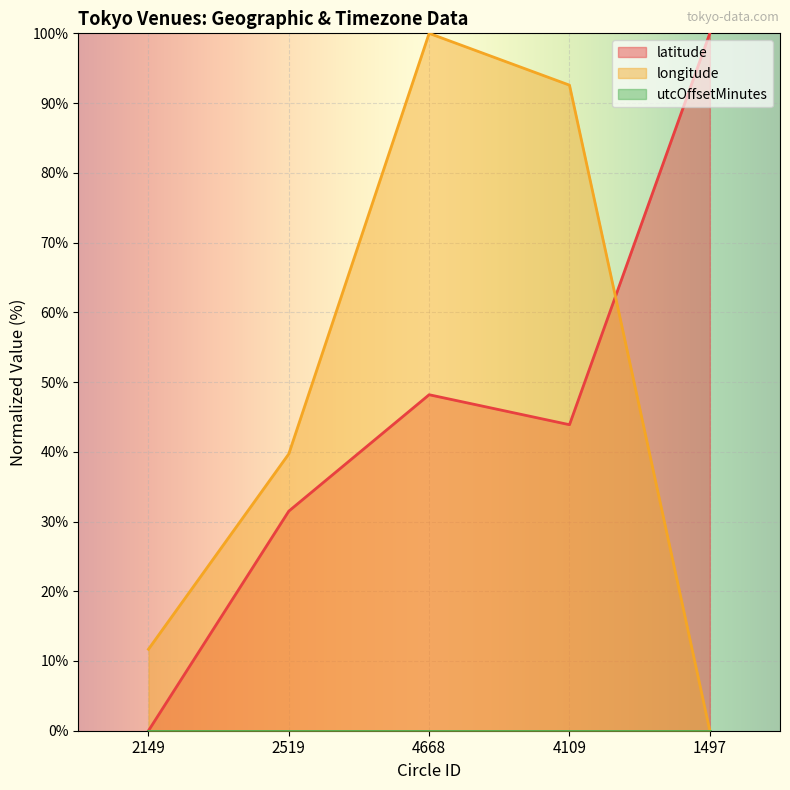

What is the label of the 2nd point from the right?

4109